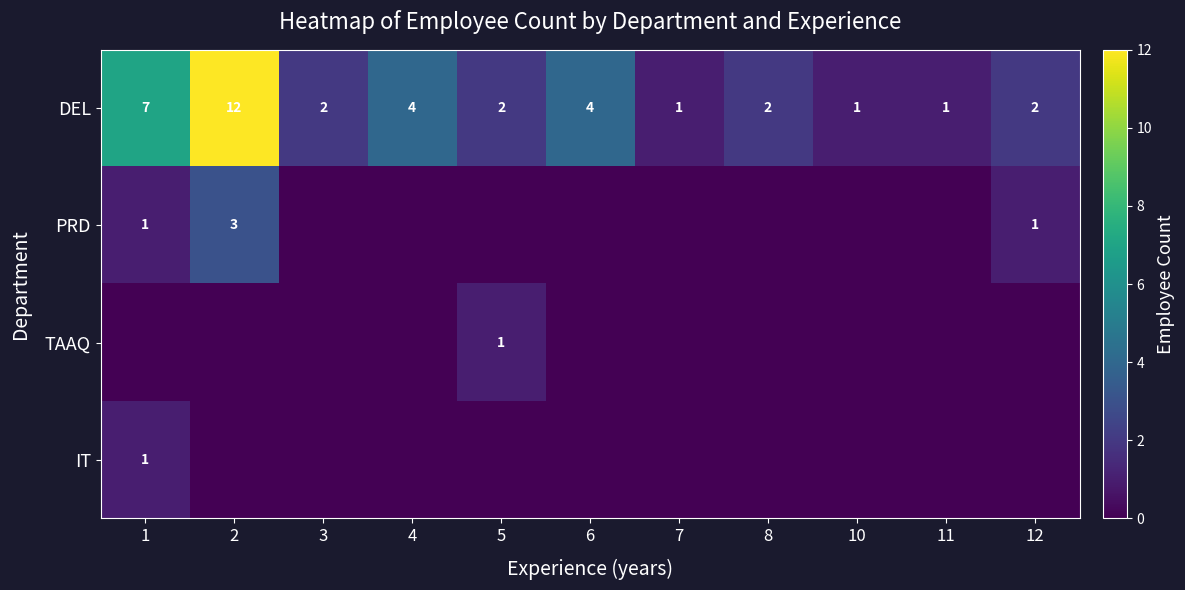

The value of DEL at 12 is 1. True or false?

False